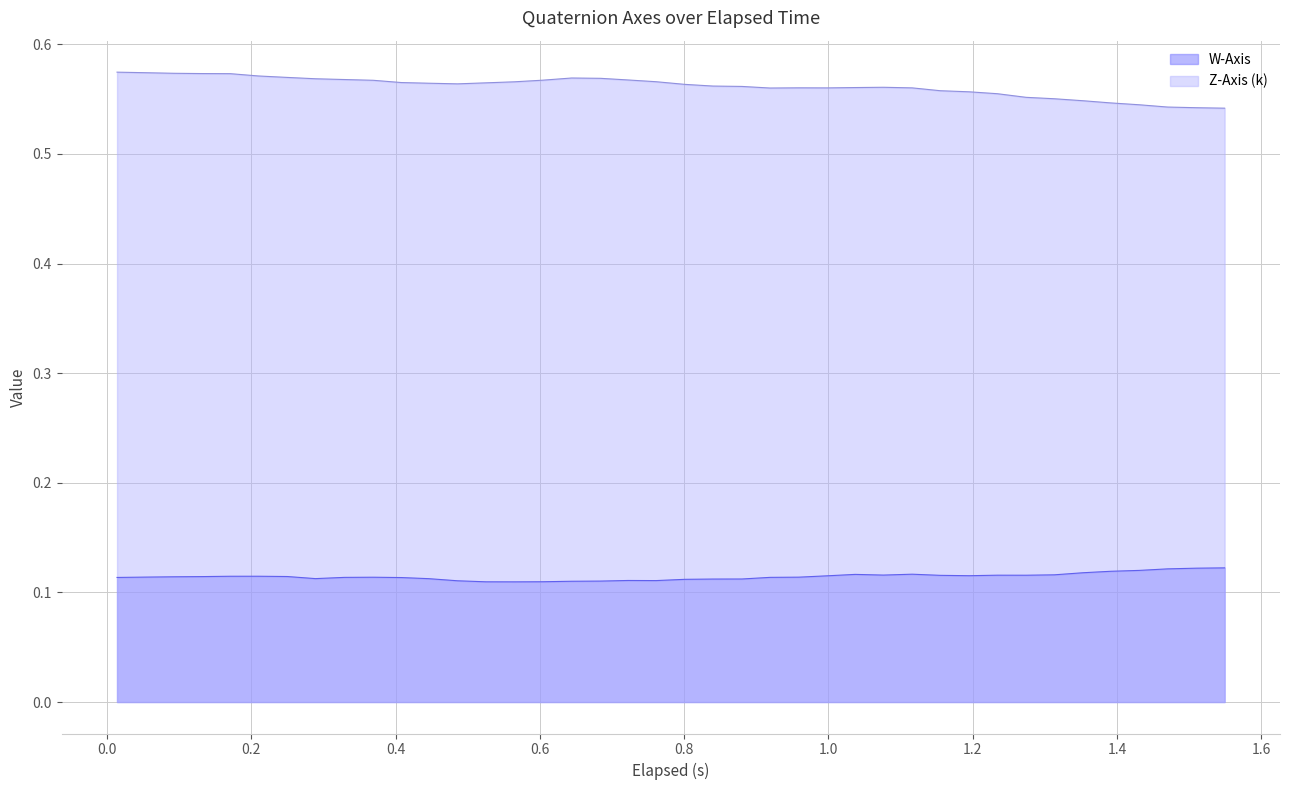

Which series has the largest total across all categories?

Z-Axis (k)